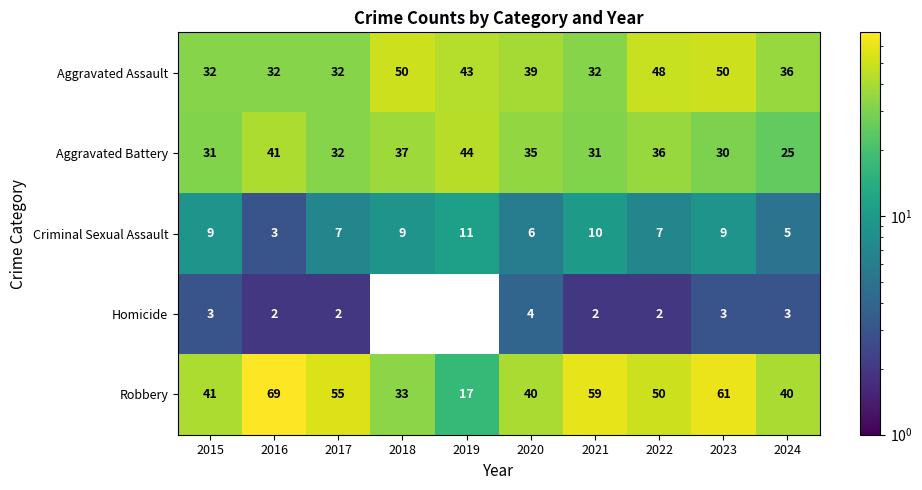

What is the difference between the maximum and minimum values in the Criminal Sexual Assault series?

8